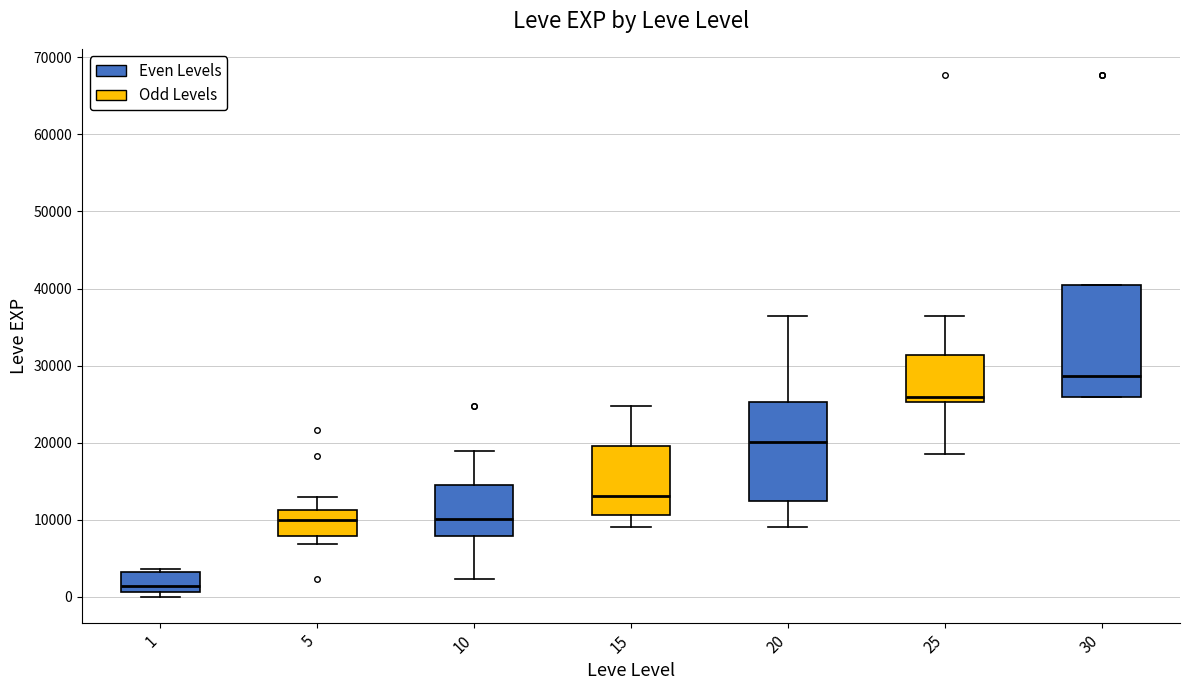

Where does the median line of the box at x = 25 sit on the y-axis? The values are not printed on the chart, so give them approximately, as read against the axis.

26000